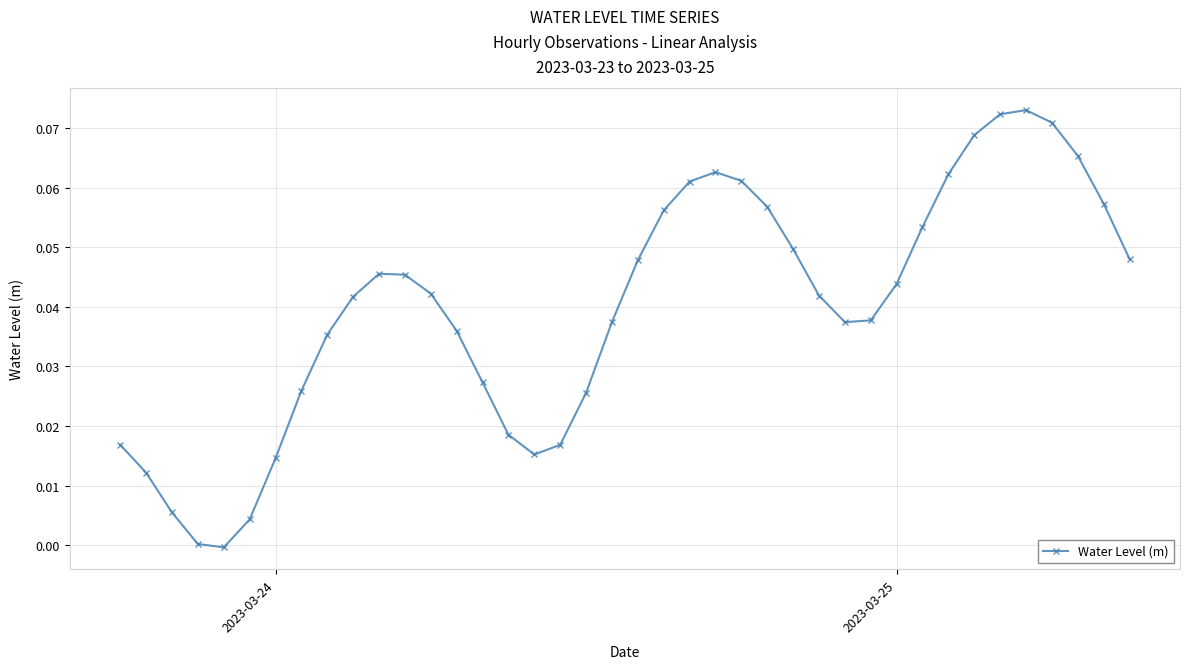

How many series are shown in this chart?

1